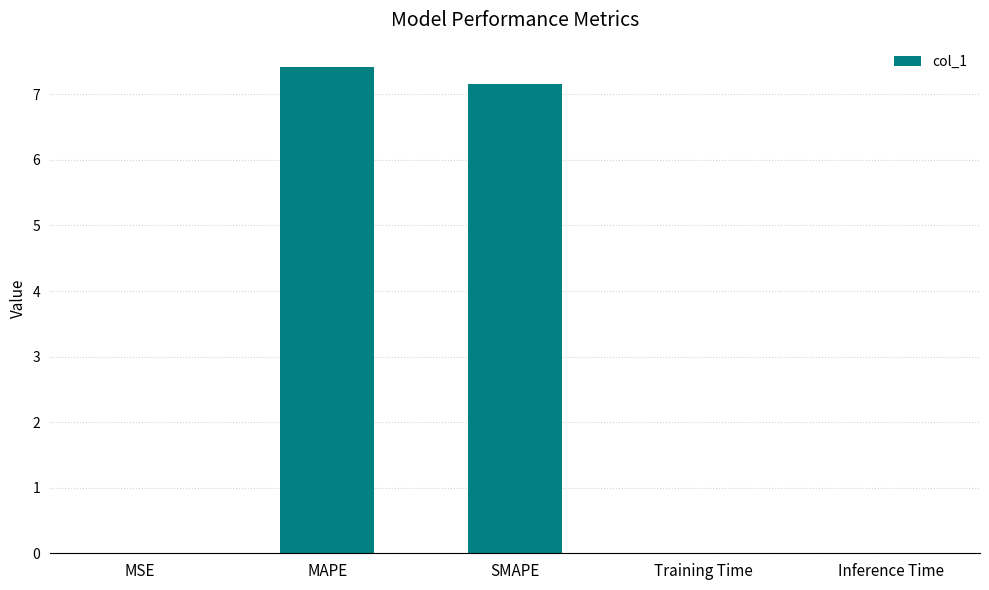

Does the chart contain stacked bars?

No